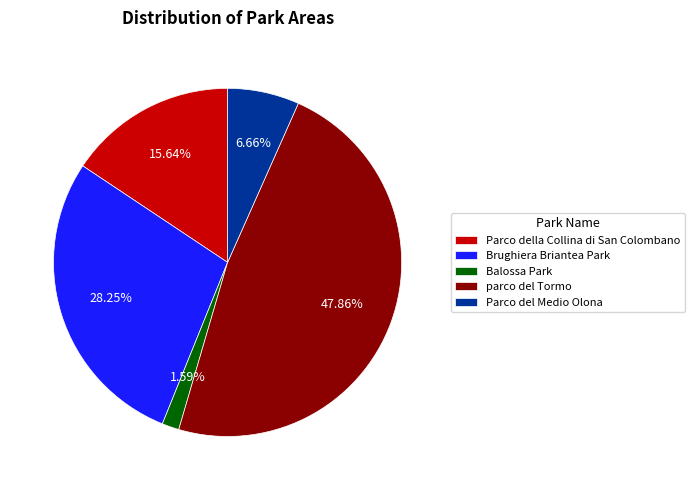

Count the number of slices in the pie.

5